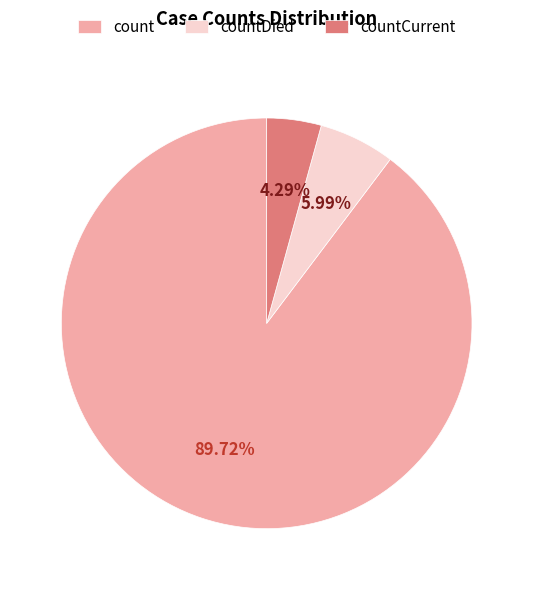

Does count represent more than half of the total?

Yes